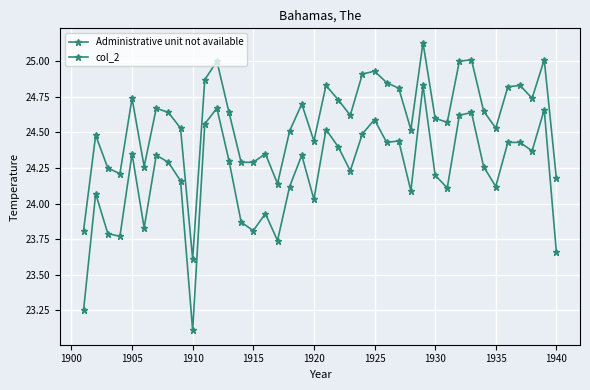

True or false: Administrative unit not available and col_2 intersect in this chart.

False